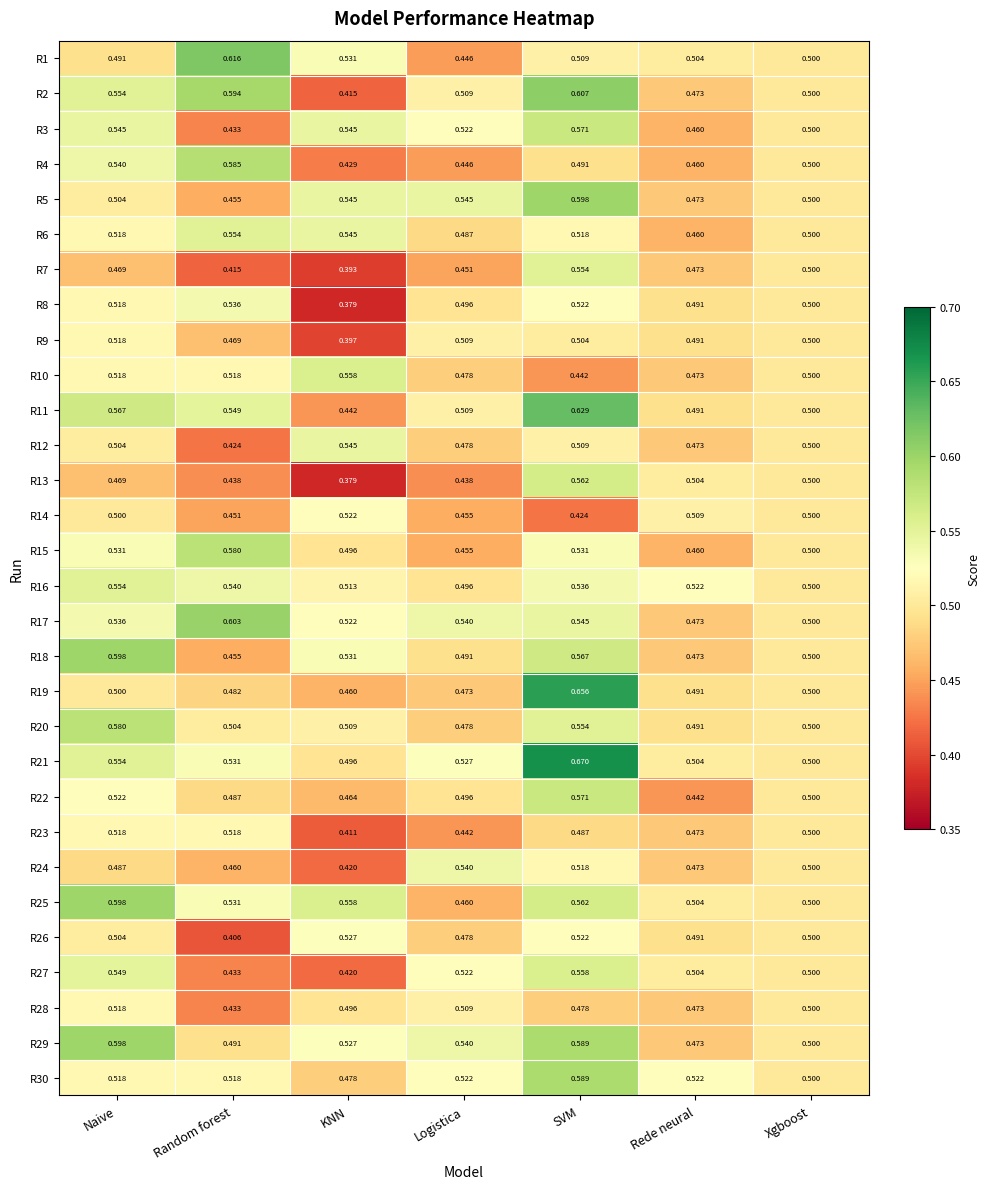

At which label is R2 closest to 0?

KNN